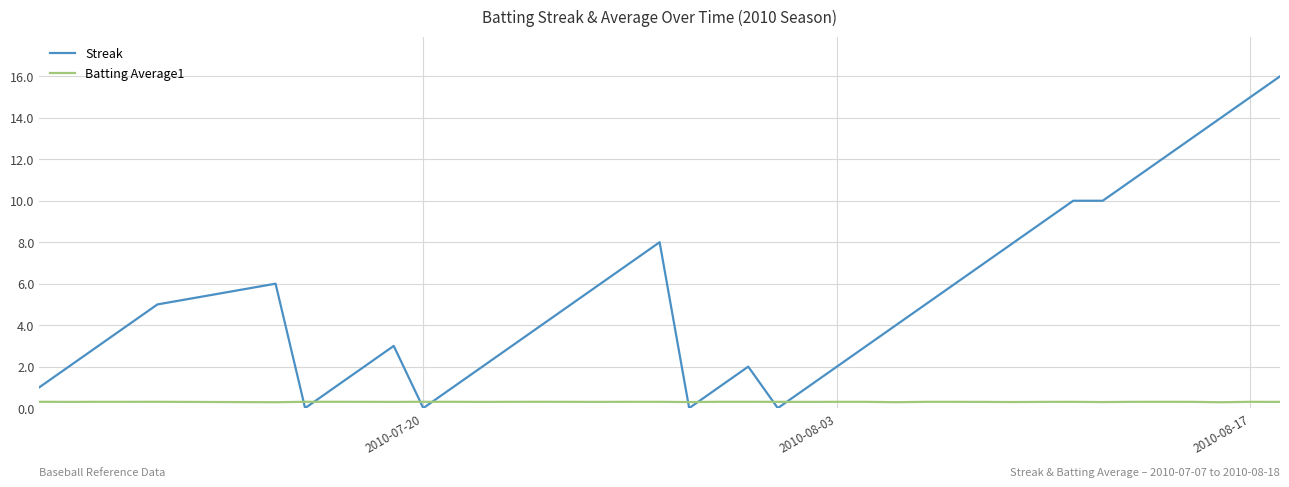

What is the maximum value for Streak?

16.0